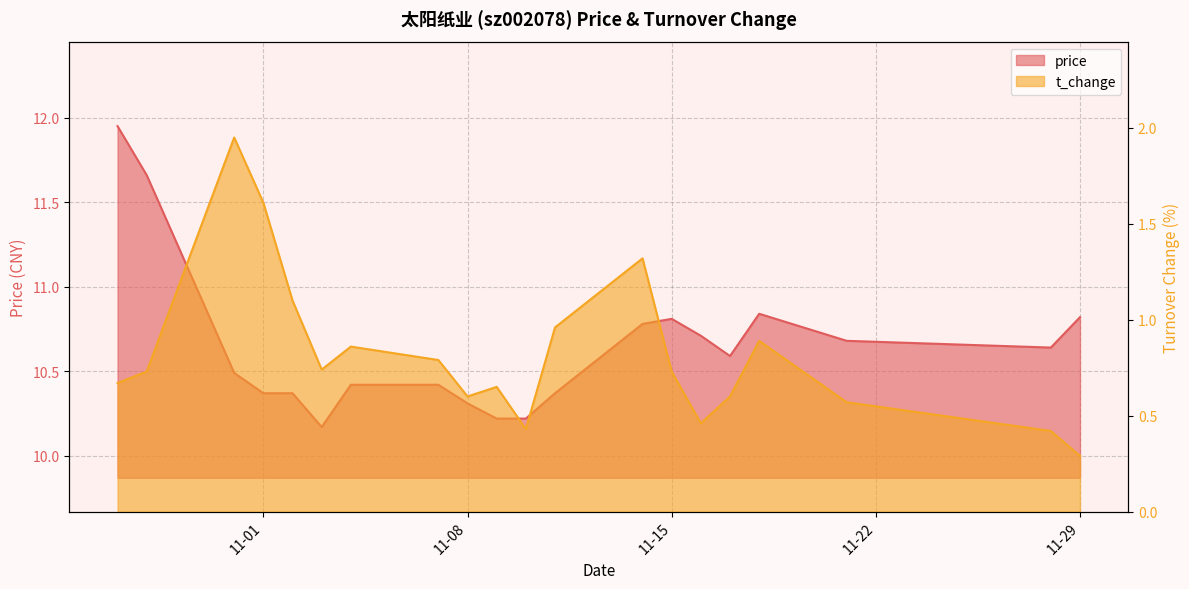

What are all the series names shown in the legend?

price, t_change